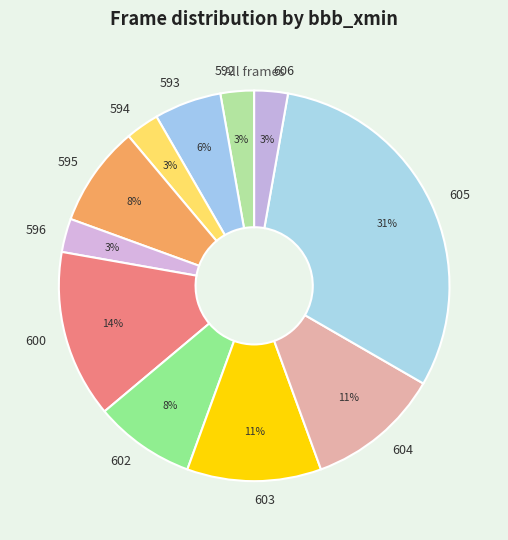

To the nearest percent, what is the difference between the largest and smallest slice percentages?

28%